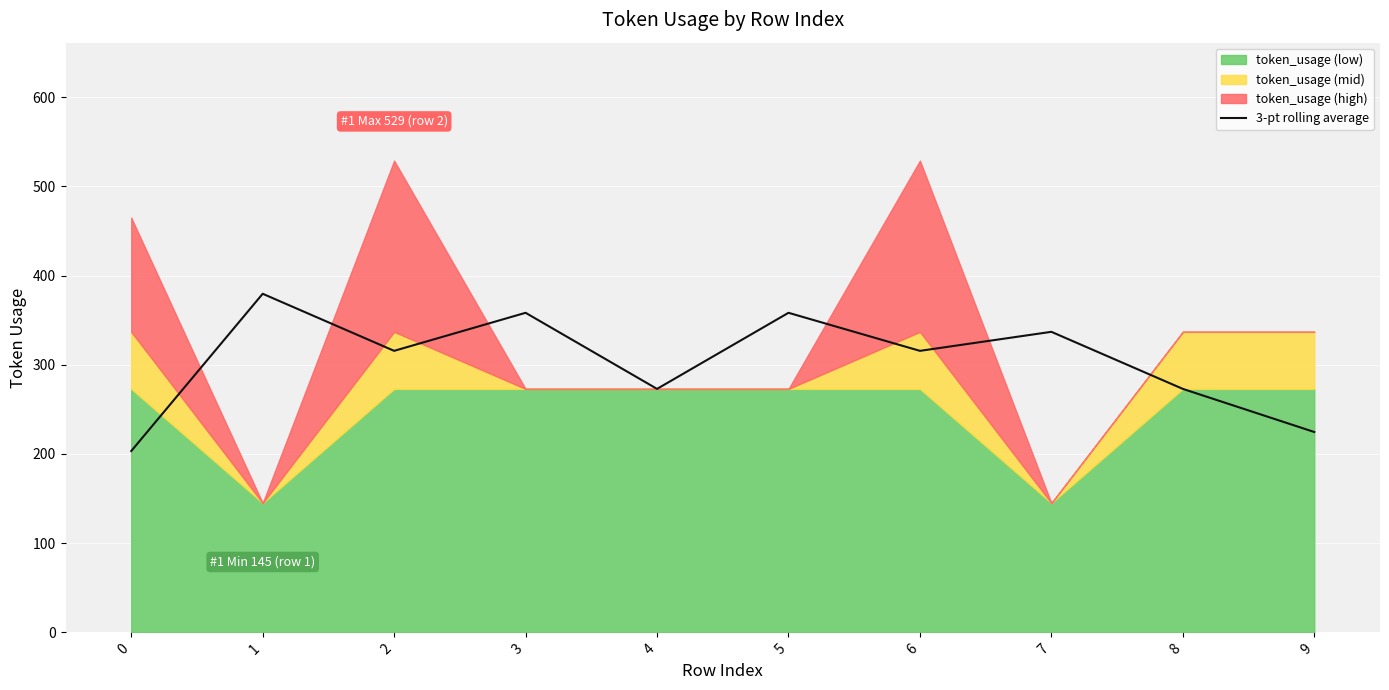

How many lines are shown in the chart?

1